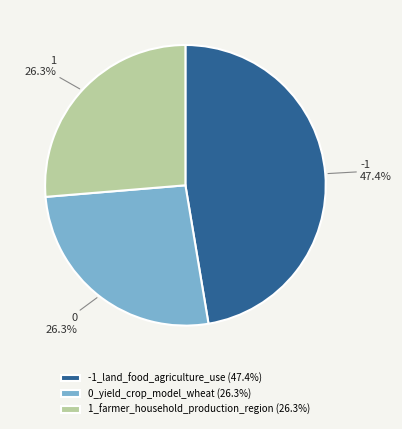

To the nearest percent, what is the combined percentage of -1_land_food_agriculture_use and 1_farmer_household_production_region?

74%